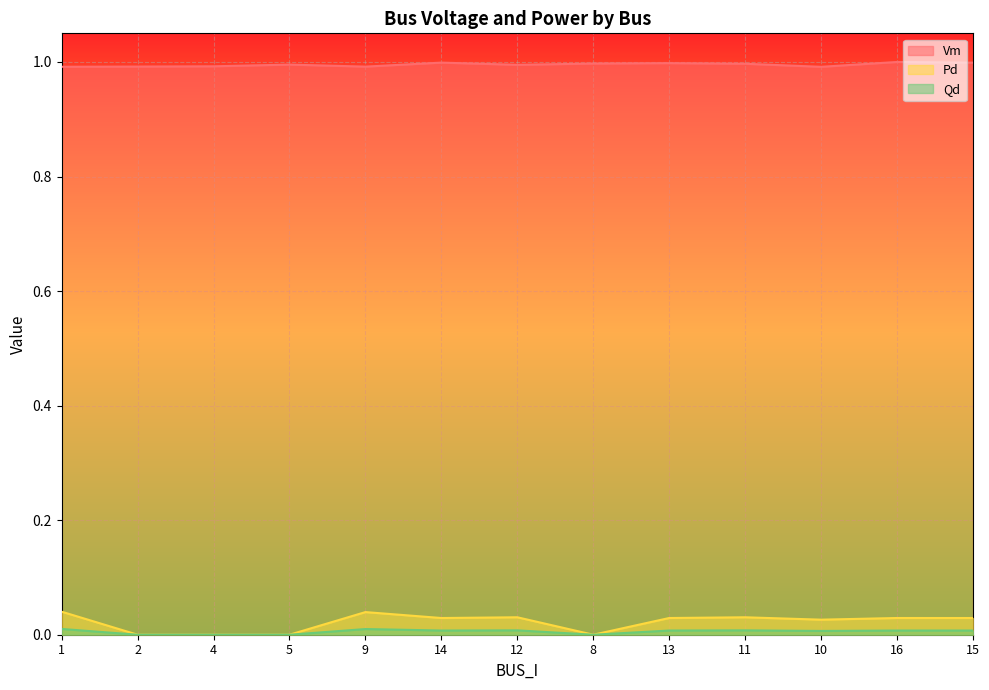

How many series are shown in this chart?

3